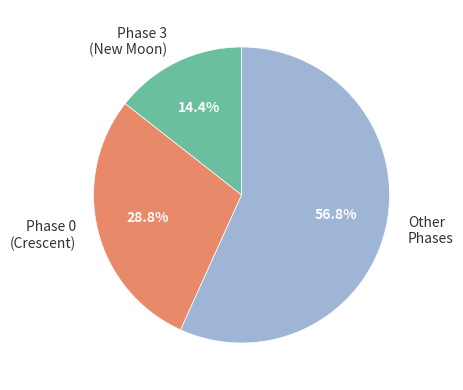

How many segments does this pie chart have?

3